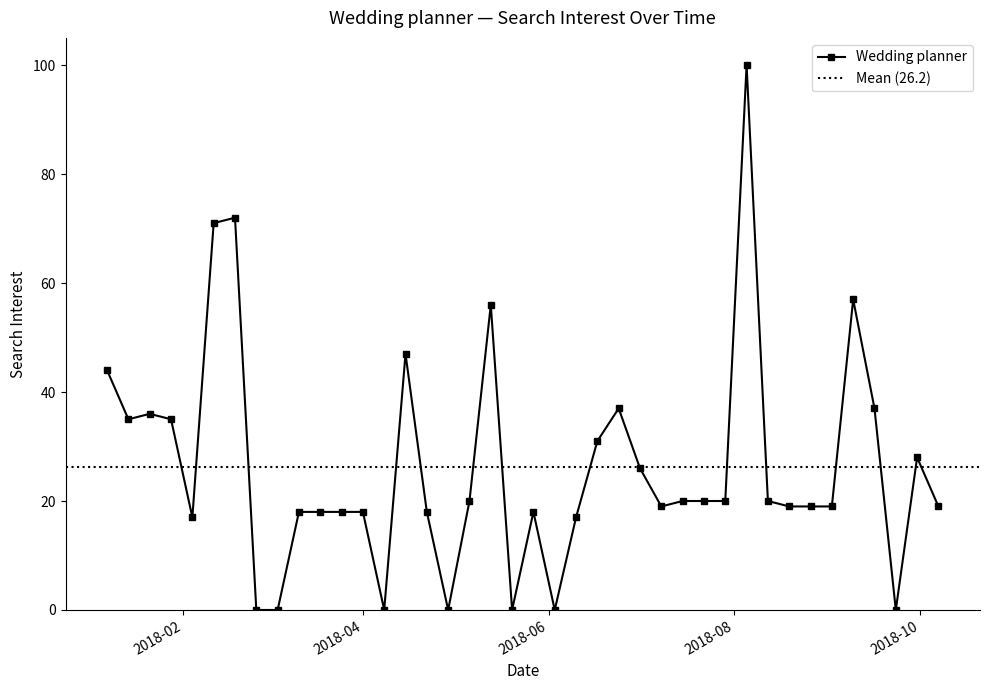

Reading left to right, what are all the values shown in this chart?

44	35	36	35	17	71	72	0	0	18	18	18	18	0	47	18	0	20	56	0	18	0	17	31	37	26	19	20	20	20	100	20	19	19	19	57	37	0	28	19